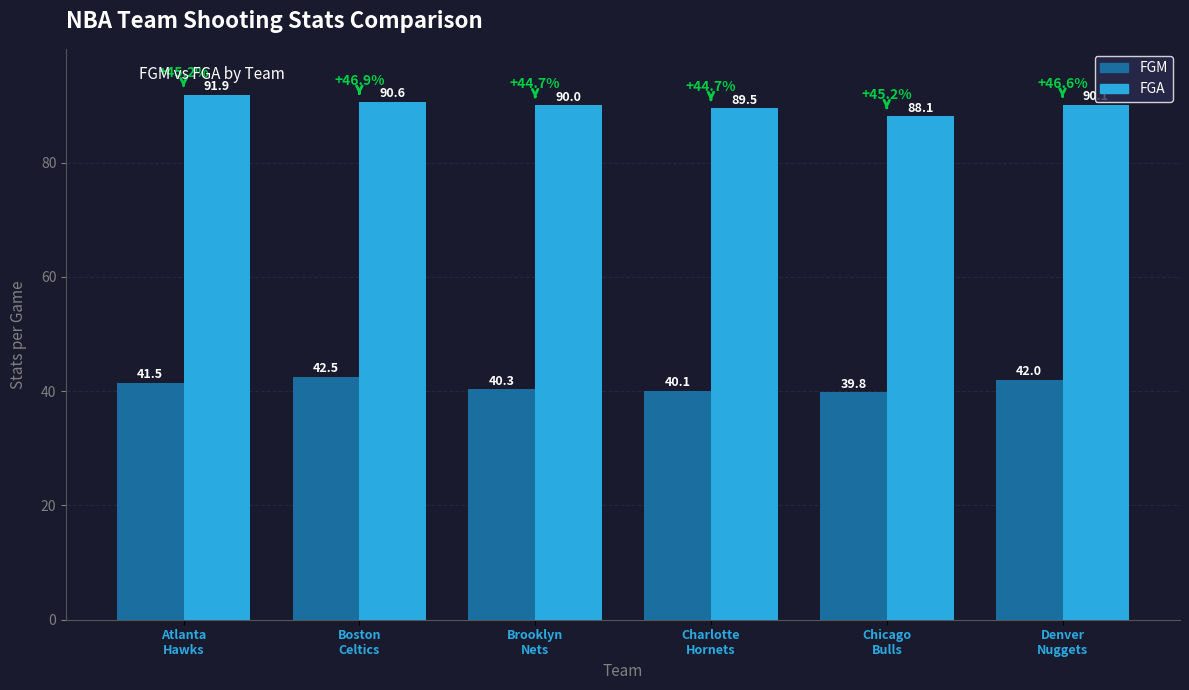

The value of FGA at Denver
Nuggets is 90.1. True or false?

True